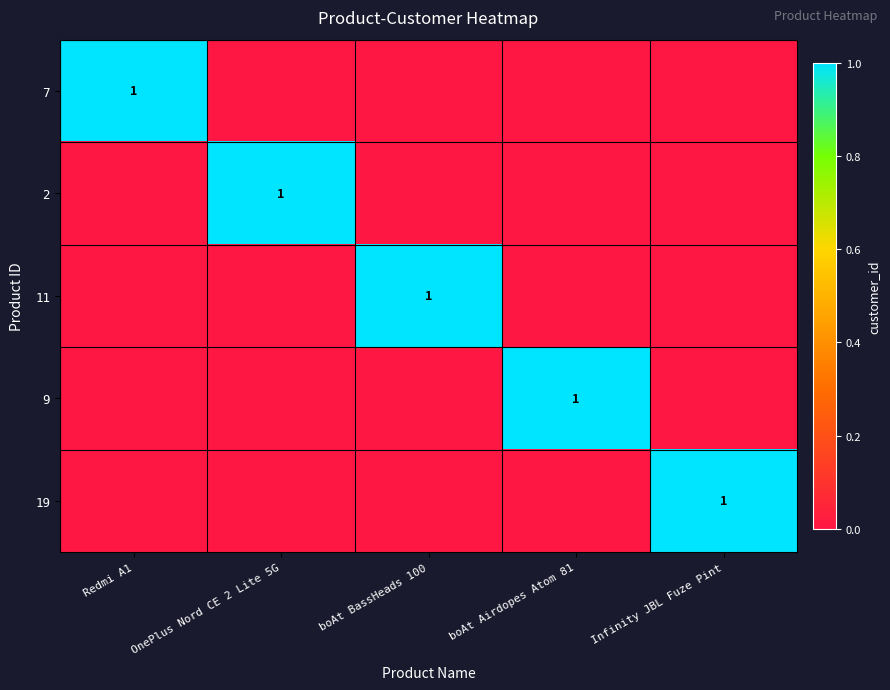

True or false: 7 has a value of 0 at Redmi A1.

False